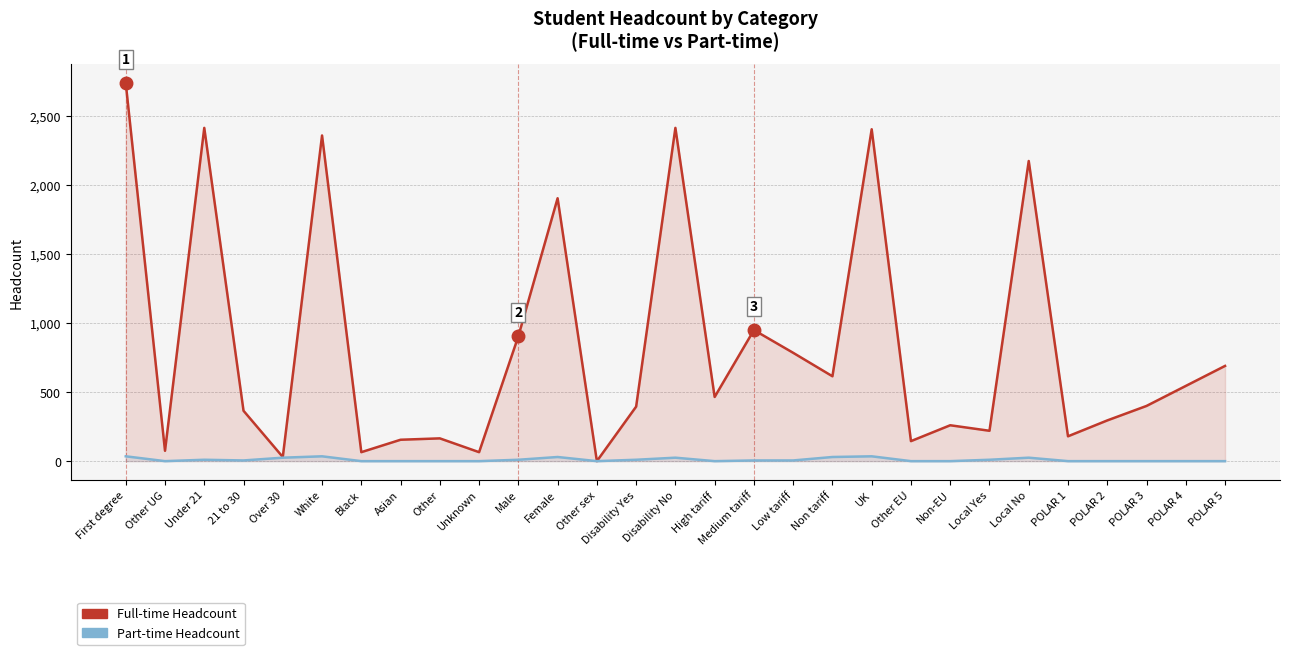

Reading left to right, what are all the values shown in this chart?

Full-time Headcount: First degree=2740	Other UG=75	Under 21=2415	21 to 30=365	Over 30=30	White=2360	Black=65	Asian=155	Other=165	Unknown=65	Male=905	Female=1905	Other sex=0	Disability Yes=395	Disability No=2415	High tariff=465	Medium tariff=950	Low tariff=785	Non tariff=615	UK=2405	Other EU=145	Non-EU=260	Local Yes=220	Local No=2175	POLAR 1=180	POLAR 2=295	POLAR 3=400	POLAR 4=545	POLAR 5=690
Part-time Headcount: First degree=35	Other UG=0	Under 21=10	21 to 30=5	Over 30=25	White=35	Black=0	Asian=0	Other=0	Unknown=0	Male=10	Female=30	Other sex=0	Disability Yes=10	Disability No=25	High tariff=0	Medium tariff=5	Low tariff=5	Non tariff=30	UK=35	Other EU=0	Non-EU=0	Local Yes=10	Local No=25	POLAR 1=0	POLAR 2=0	POLAR 3=0	POLAR 4=0	POLAR 5=0